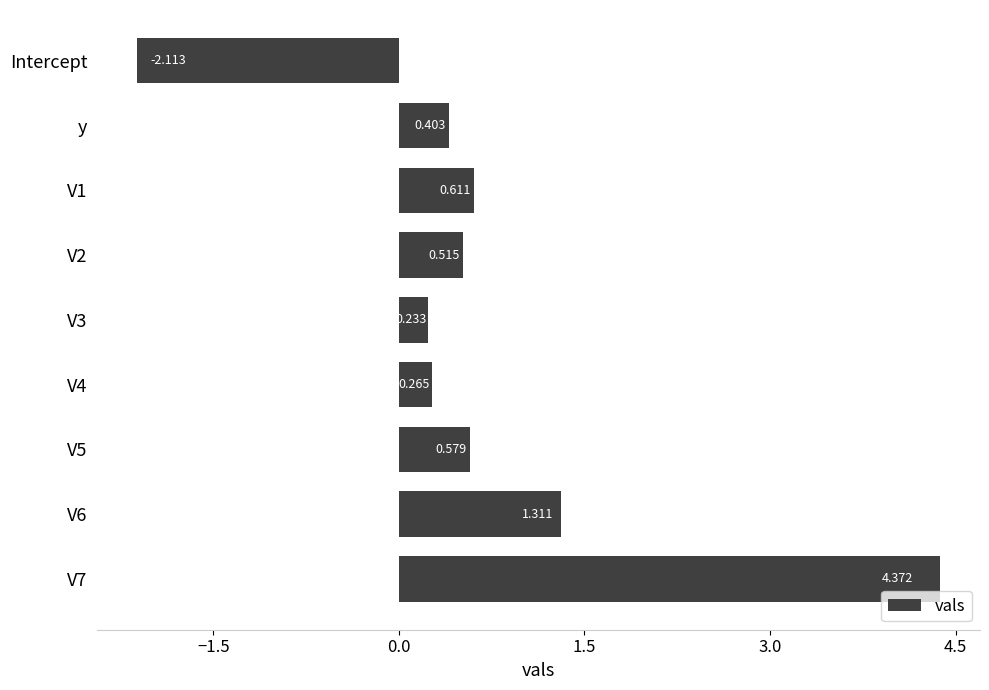

How many bars are there in total?

9